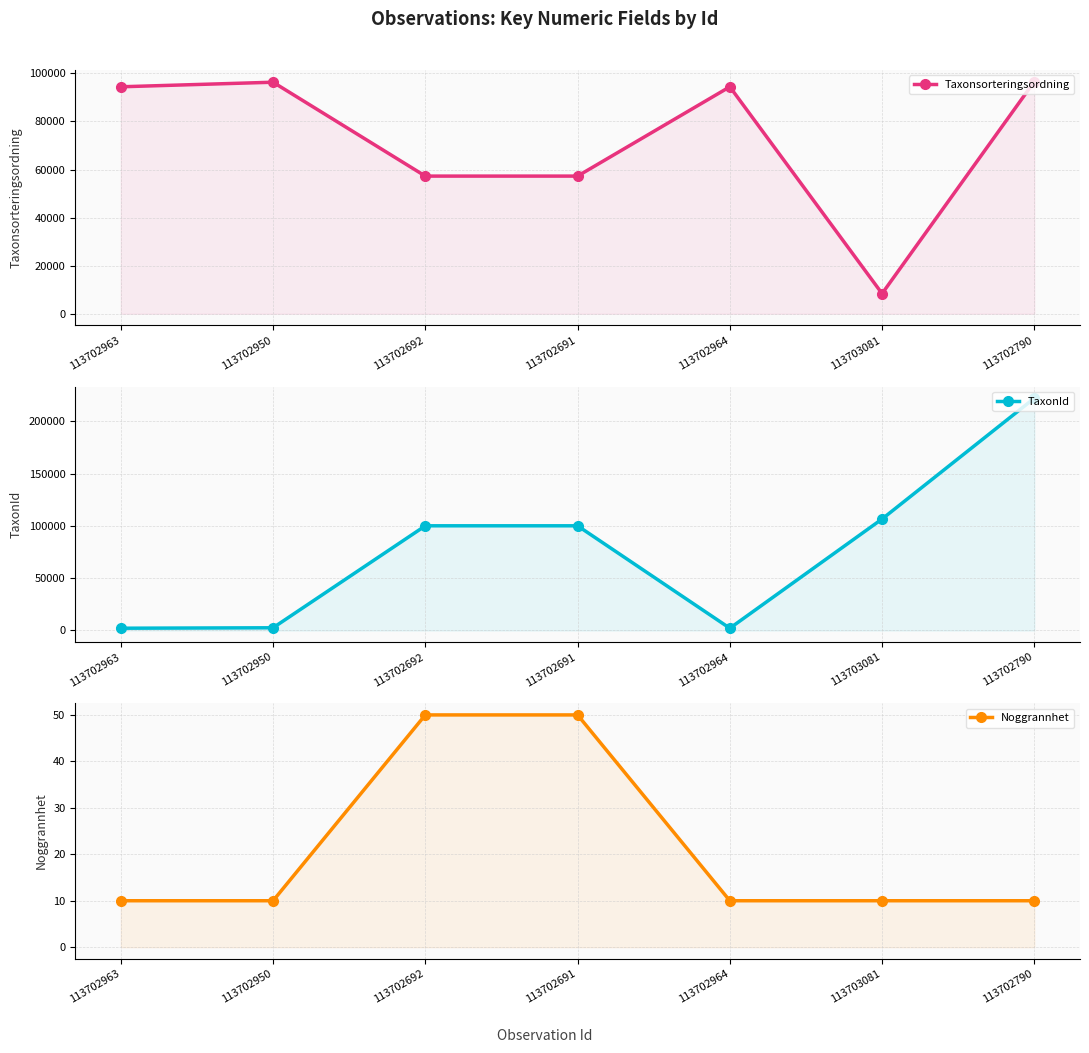

What is the highest value of the Taxonsorteringsordning series?

96613